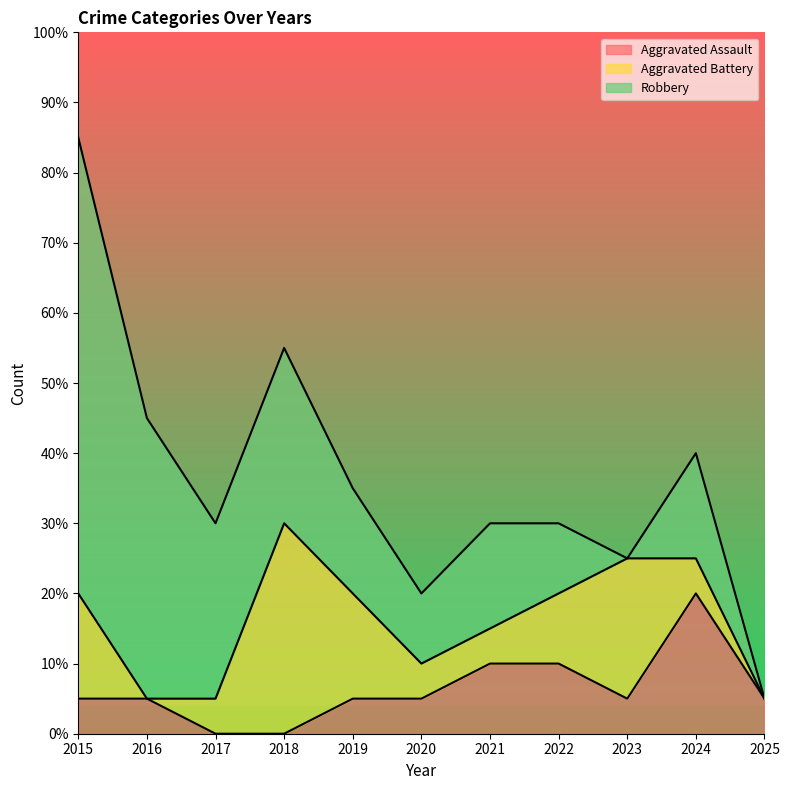

Does the chart display data point markers on the line(s)?

No